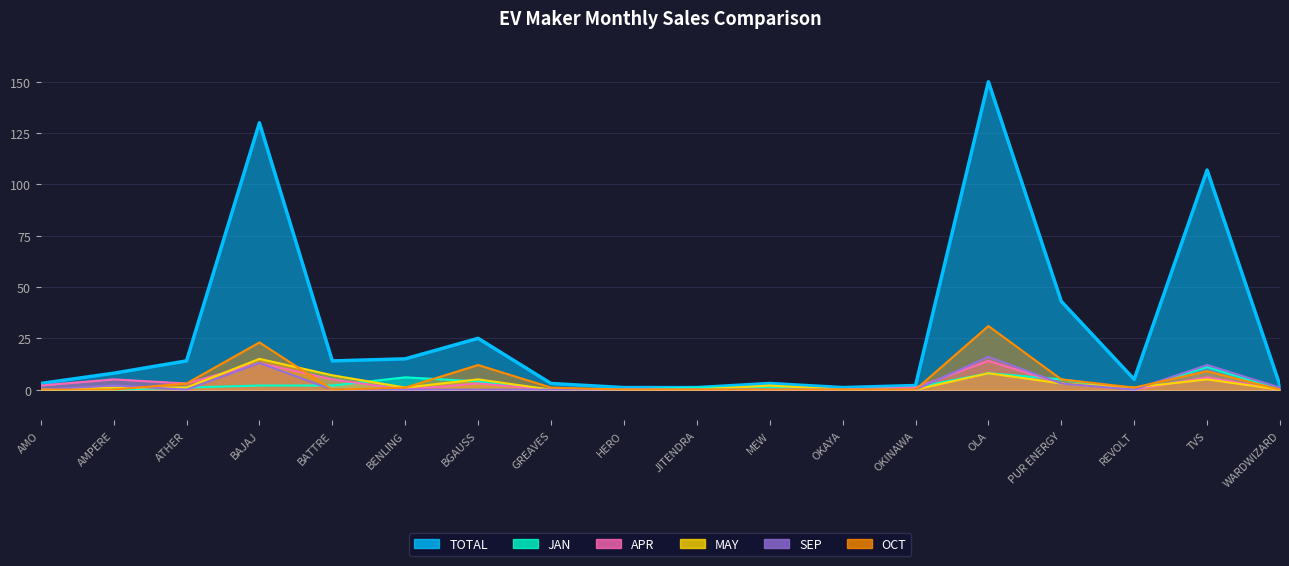

What is the label of the 12th point from the right?

BGAUSS